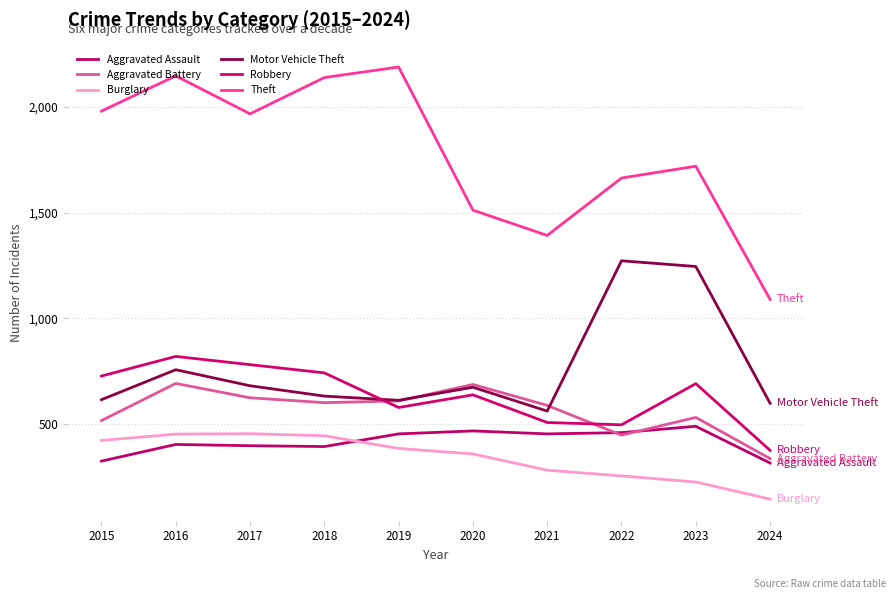

What is the average value of the Robbery series?

634